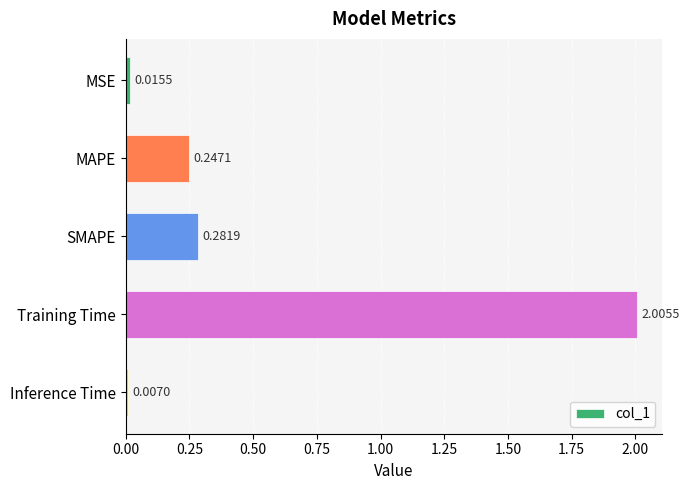

What is the change in value from MSE to Training Time?

+2.0